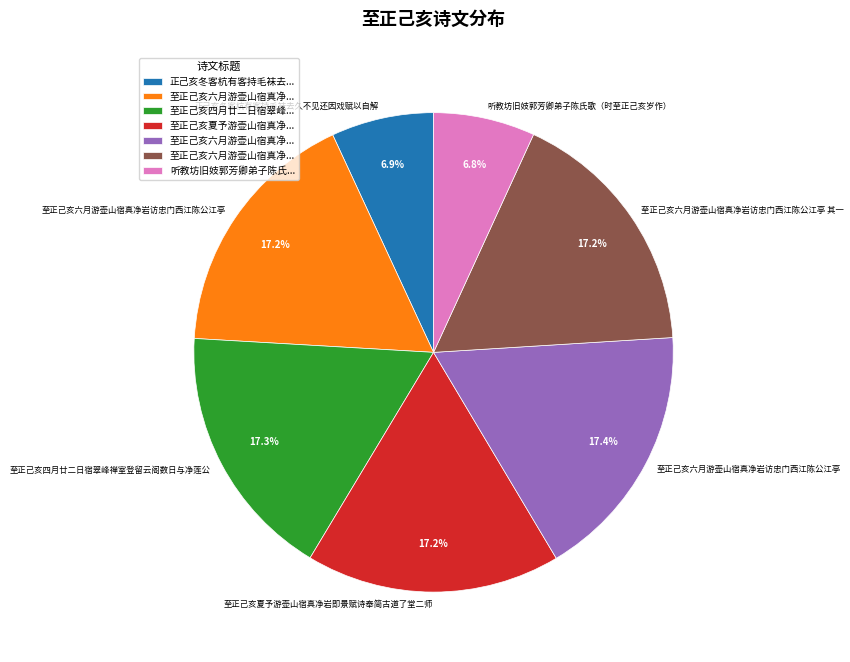

Is there any slice that represents more than half of the pie?

No